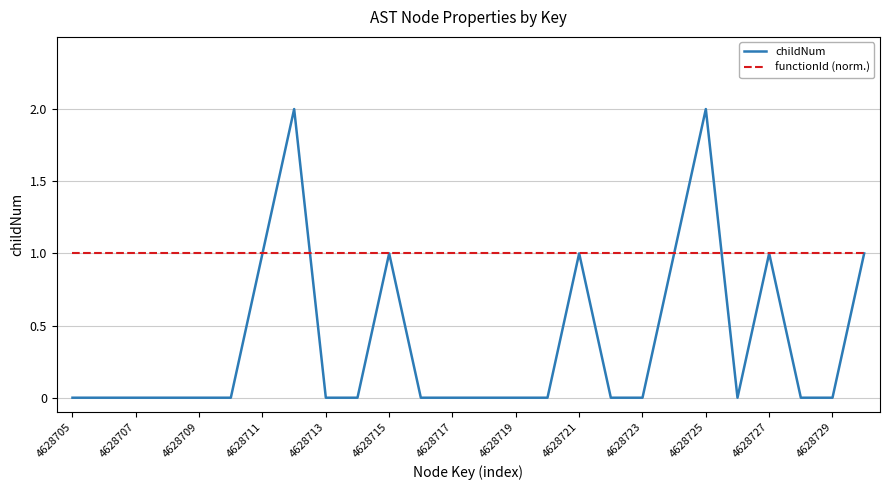

Rank the series by their average value, from lowest to highest.

childNum, functionId (norm.)